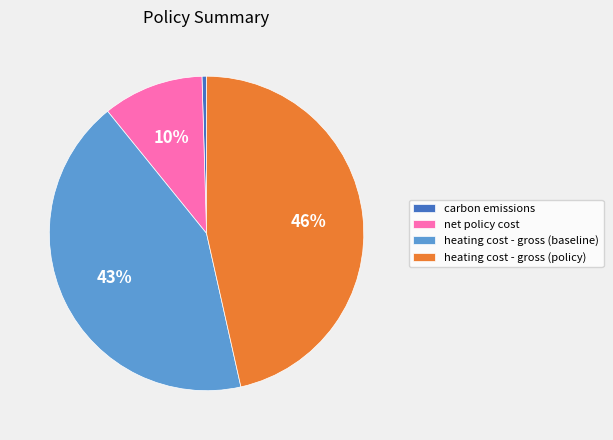

To the nearest percent, what is the difference between the net policy cost and carbon emissions slice percentages?

10%